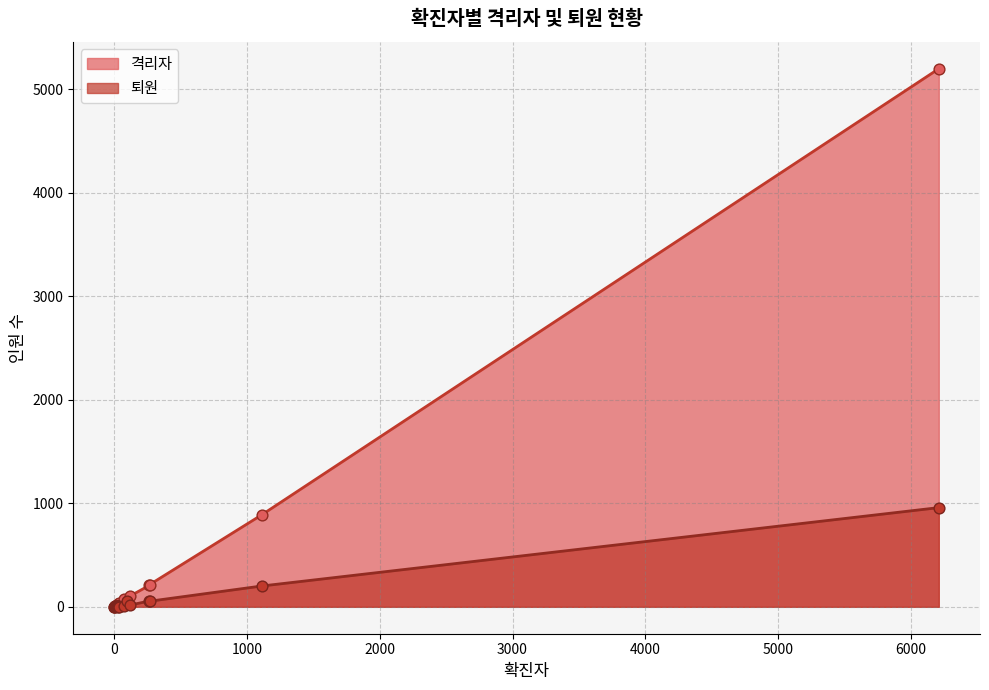

At which category is the sum across all series the highest?

대구